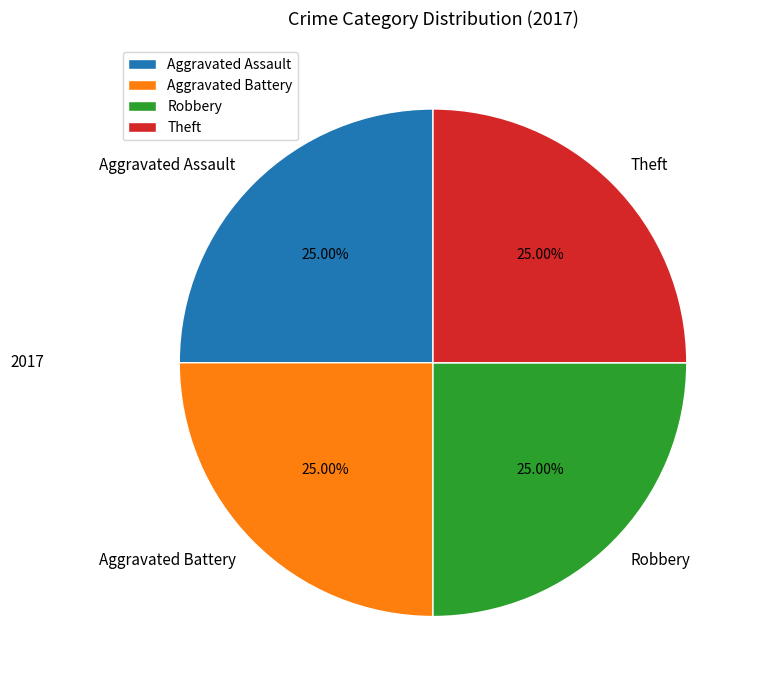

Approximately how many times larger is the value at Robbery compared to Aggravated Battery?

1.0